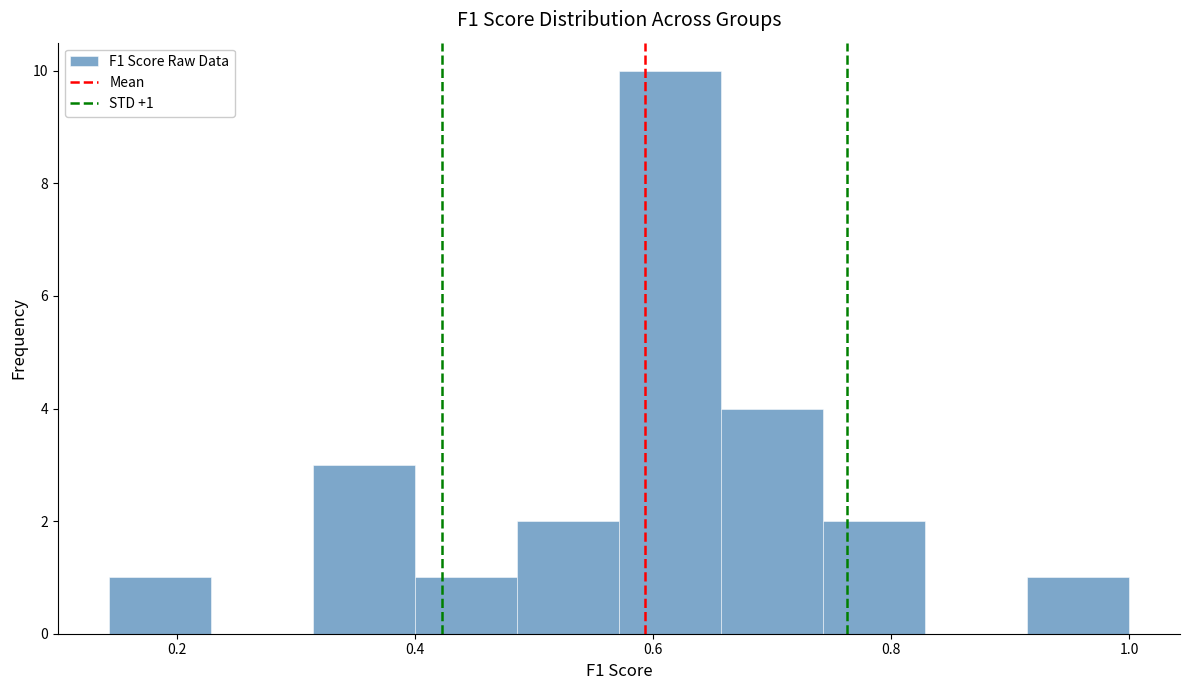

Over which range of the x-axis is the bar tallest?

0.58 to 0.66